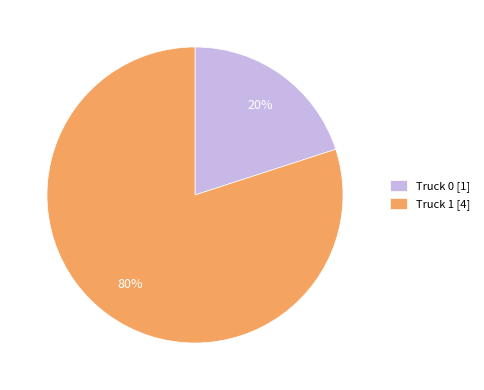

How many slices are in this pie chart?

2